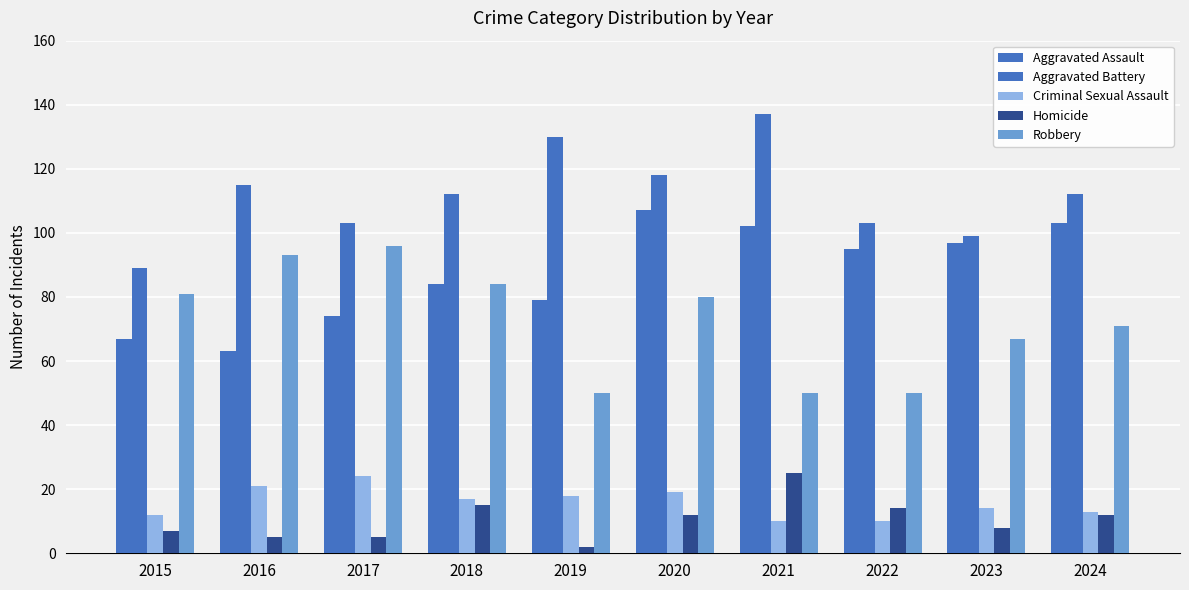

Reading left to right, what are all the values shown in this chart?

Aggravated Assault: 2015=67	2016=63	2017=74	2018=84	2019=79	2020=107	2021=102	2022=95	2023=97	2024=103
Aggravated Battery: 2015=89	2016=115	2017=103	2018=112	2019=130	2020=118	2021=137	2022=103	2023=99	2024=112
Criminal Sexual Assault: 2015=12	2016=21	2017=24	2018=17	2019=18	2020=19	2021=10	2022=10	2023=14	2024=13
Homicide: 2015=7	2016=5	2017=5	2018=15	2019=2	2020=12	2021=25	2022=14	2023=8	2024=12
Robbery: 2015=81	2016=93	2017=96	2018=84	2019=50	2020=80	2021=50	2022=50	2023=67	2024=71